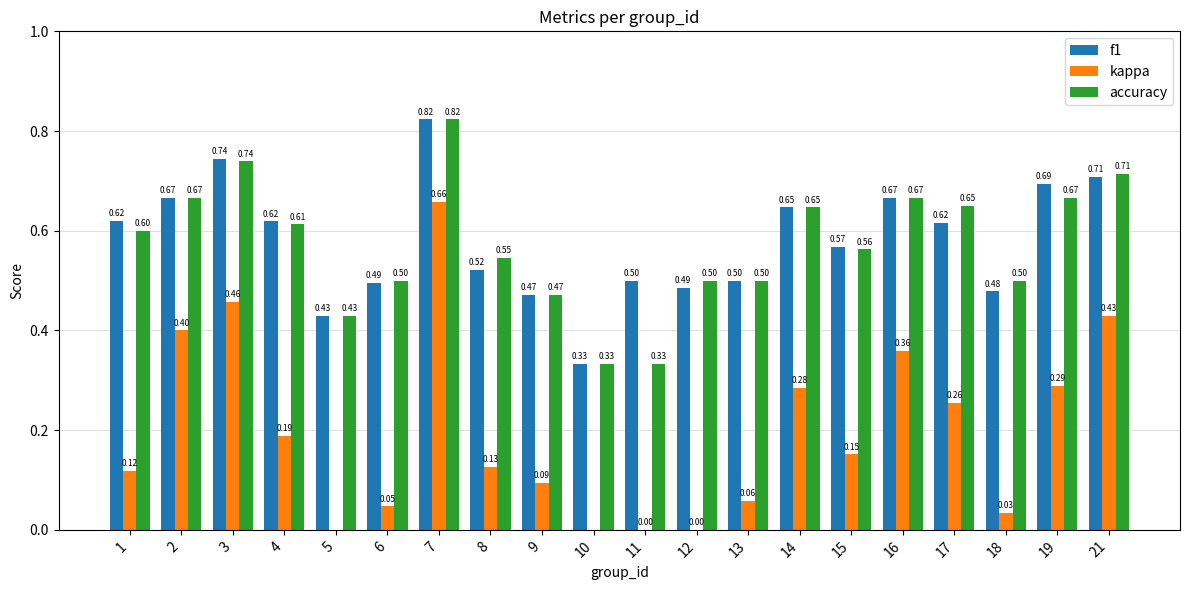

What is the difference between the kappa values at 7 and 16?

0.3